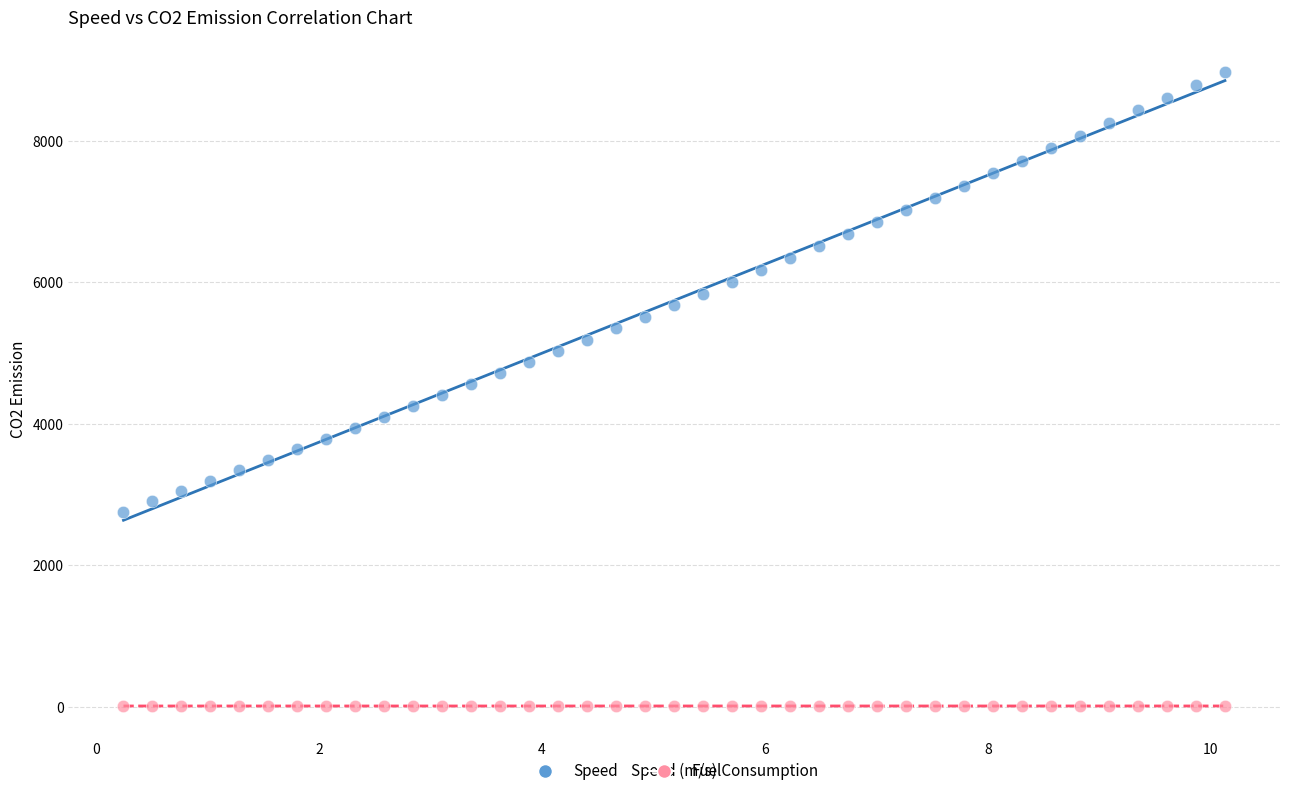

Which series contains the lowest Y value?

FuelConsumption